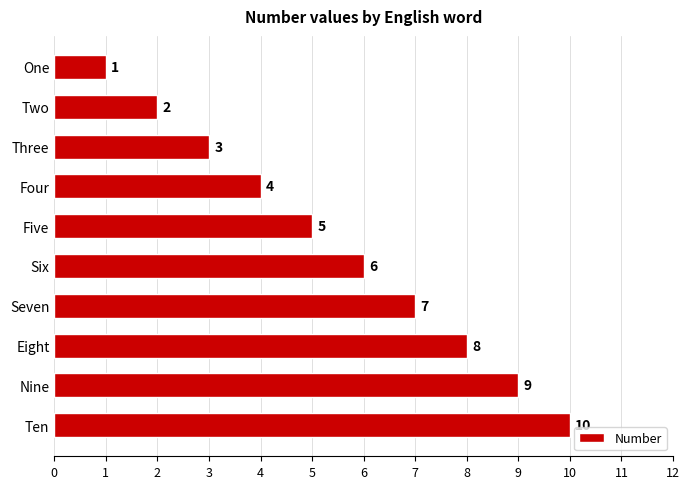

Which has a higher value, Nine or Five?

Nine